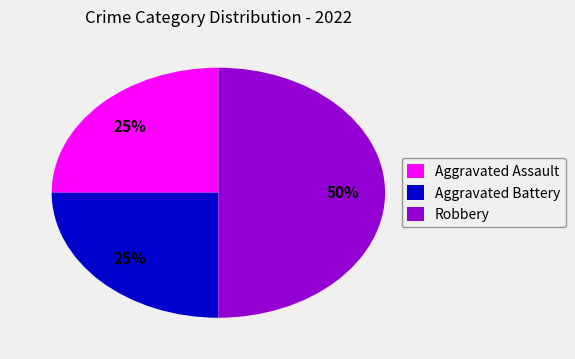

To the nearest percent, what is the difference between the largest and smallest slice percentages?

25%